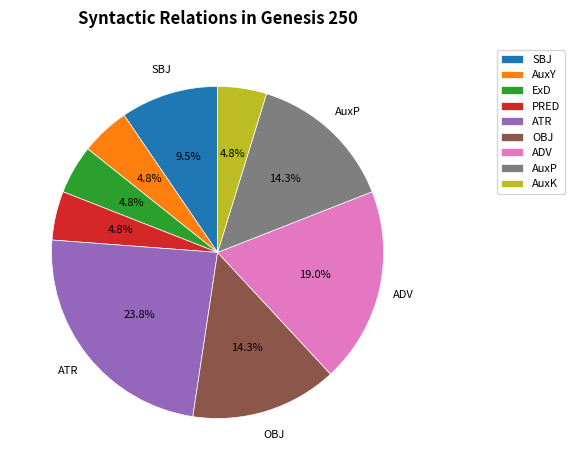

Approximately how many times larger is the value at AuxY compared to AuxP?

0.3